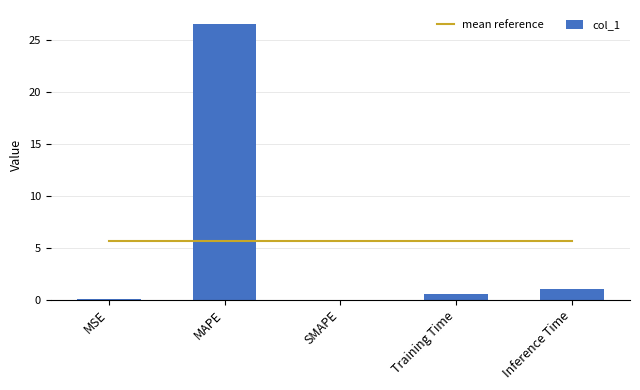

At how many categories does at least one series exceed 1?

5